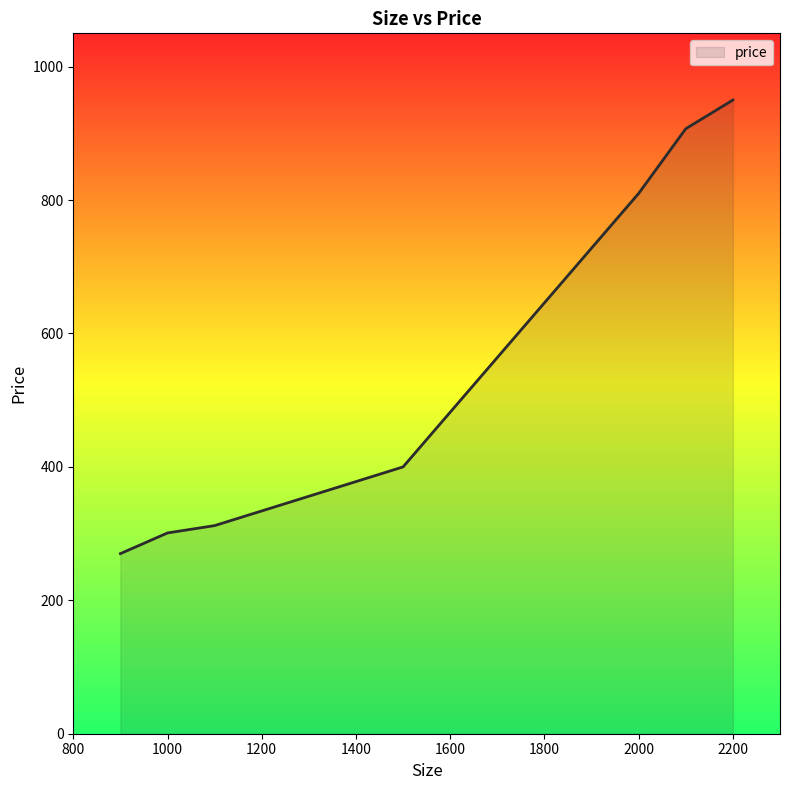

How many interior local valleys (lower than both neighbors) does the data have?

0